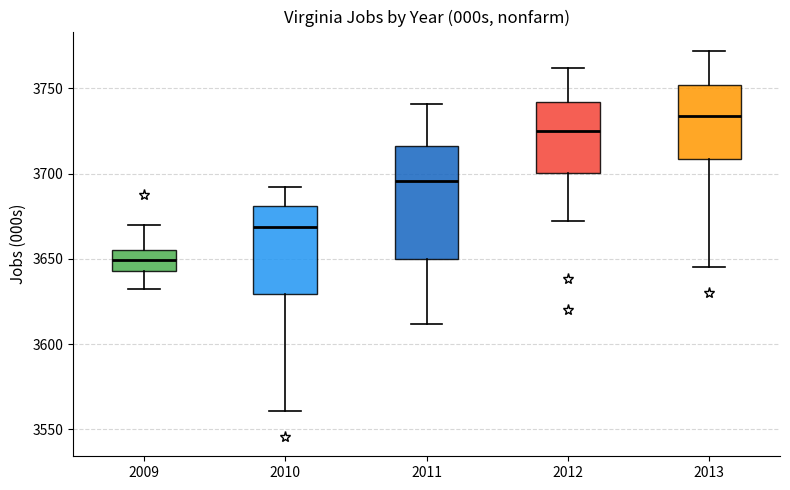

Which box's median line is the highest?

2013